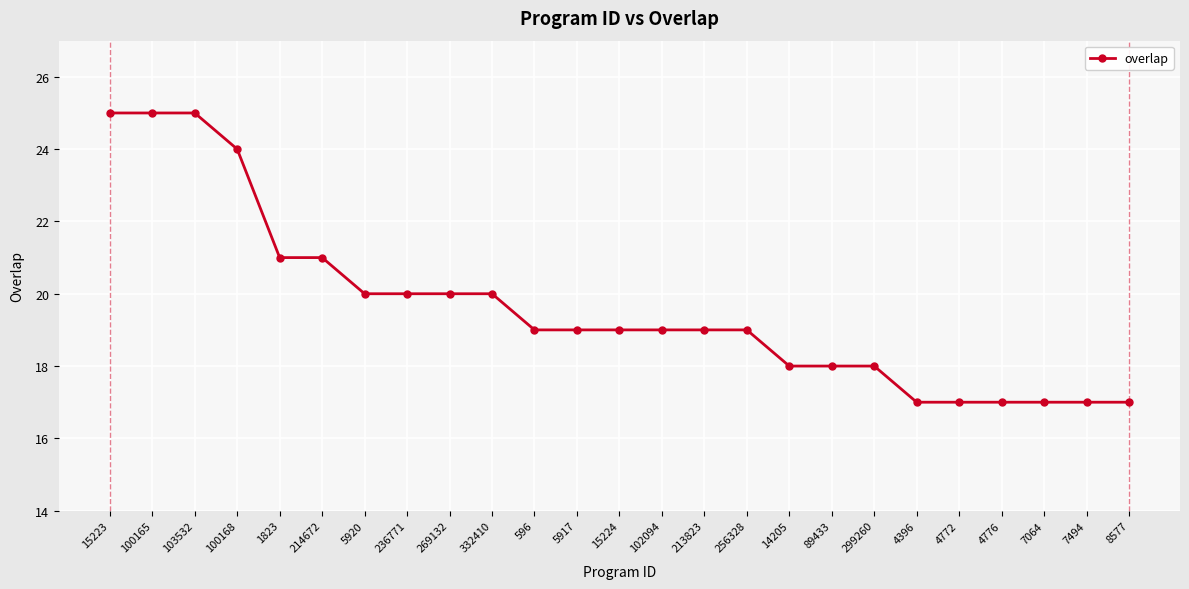

Between 1823 and 256328, which is larger?

1823